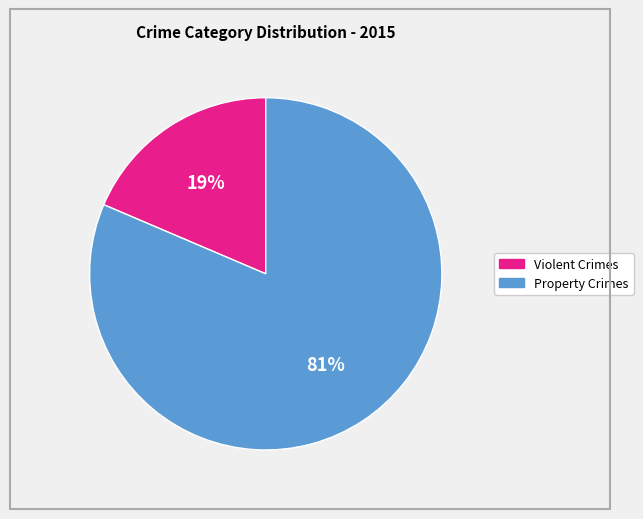

To the nearest percent, what is the average slice percentage?

50%